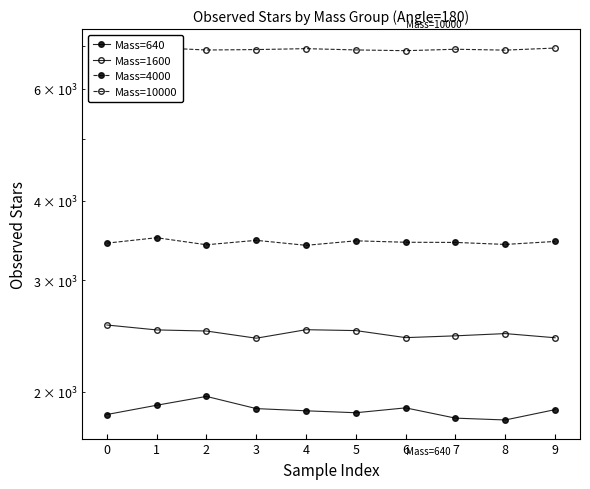

Where is the first local maximum for Mass=4000?

1